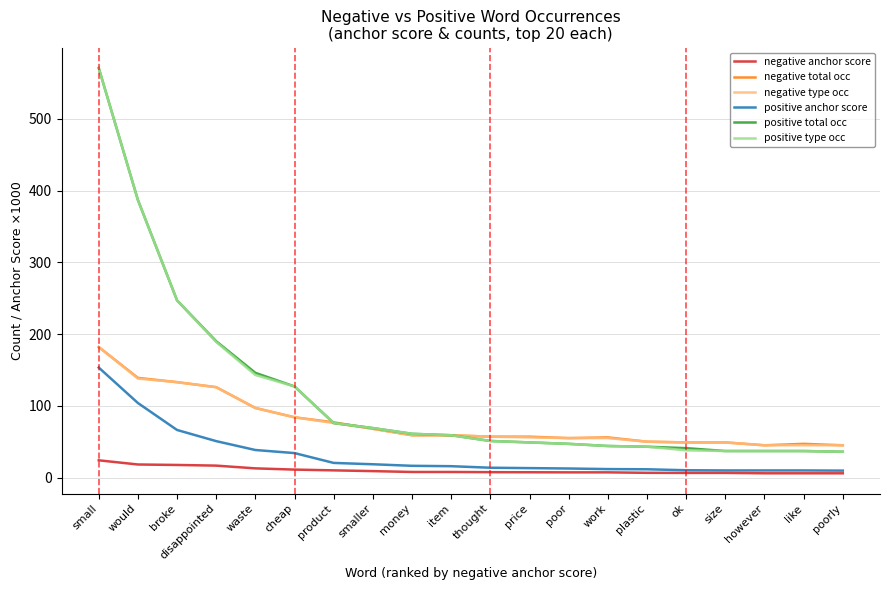

Which category has the highest value in the negative type occ series?

small